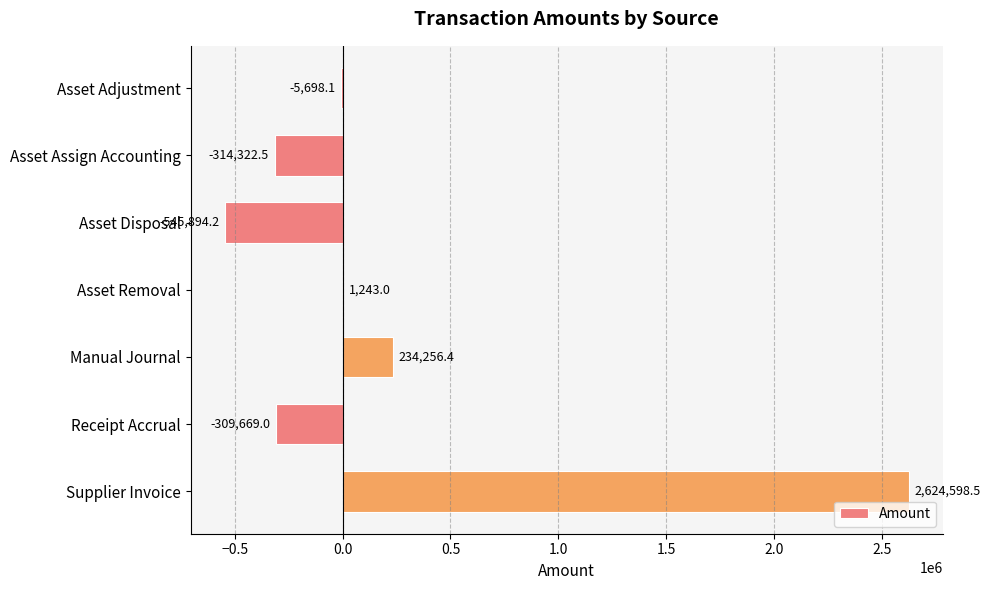

Reading bottom to top, list all the values displayed in this chart.

Supplier Invoice=2624598.5	Receipt Accrual=-309669.0	Manual Journal=234256.4	Asset Removal=1243.0	Asset Disposal=-545894.2	Asset Assign Accounting=-314322.5	Asset Adjustment=-5698.1